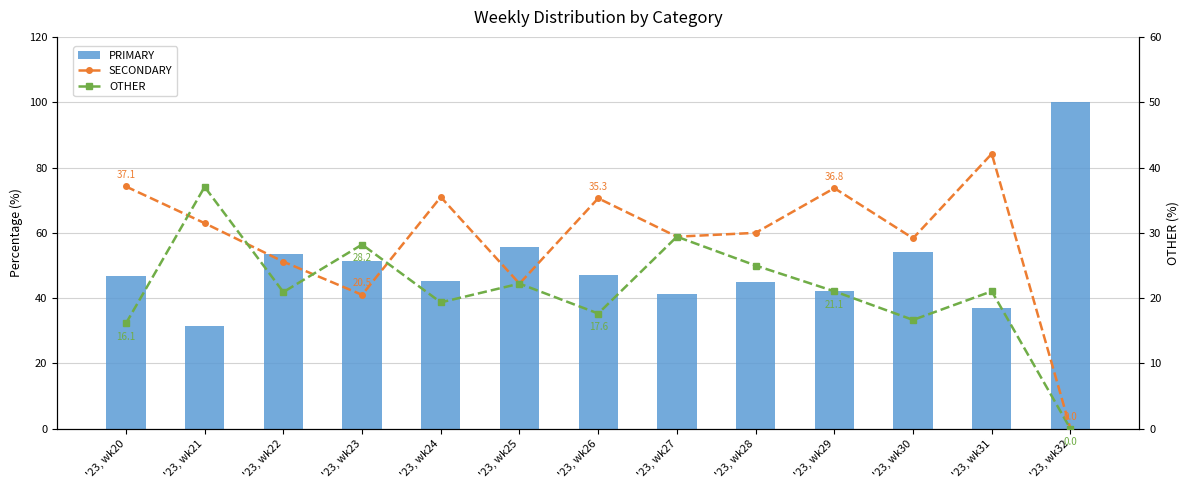

What is the value of the PRIMARY bar at the 13th from the left?

100.0